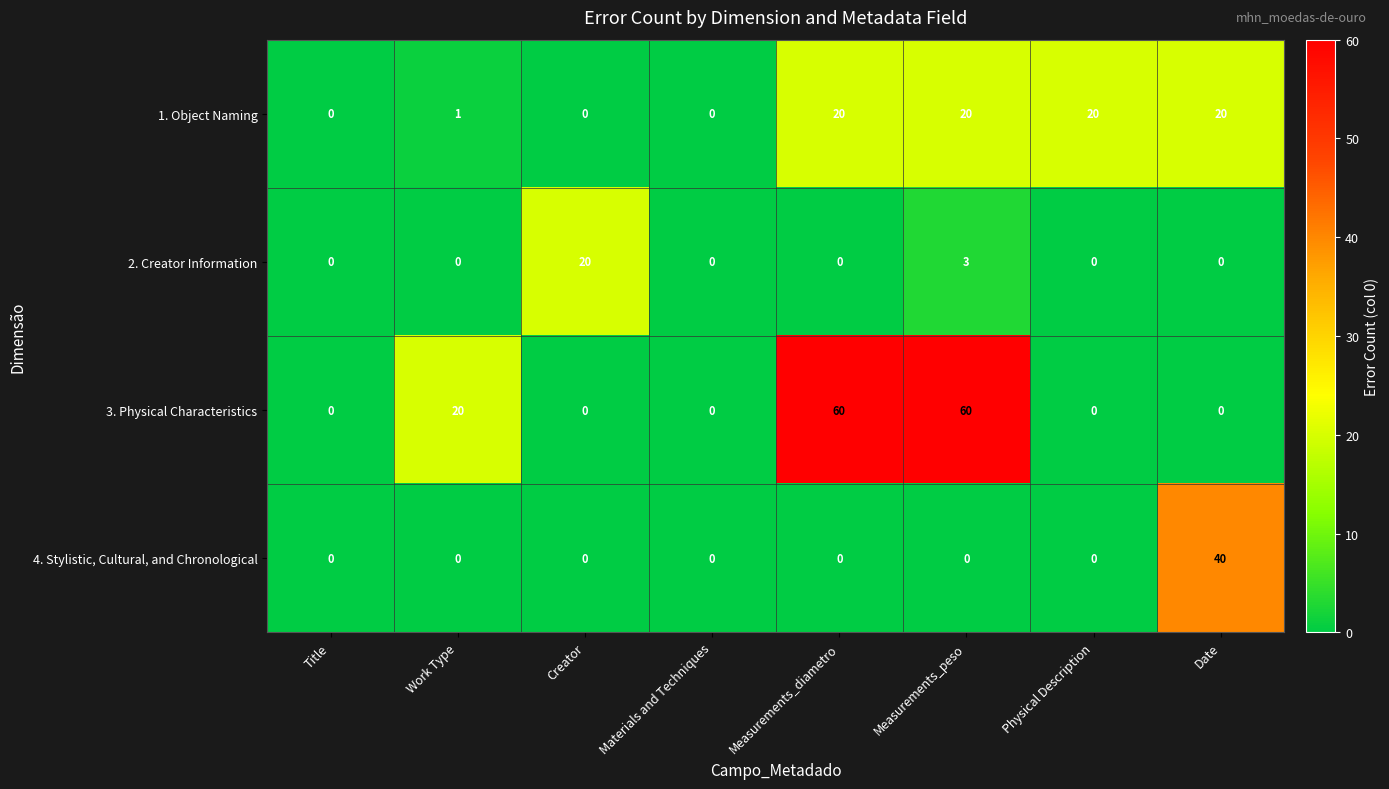

What is the maximum value shown in the chart?

60